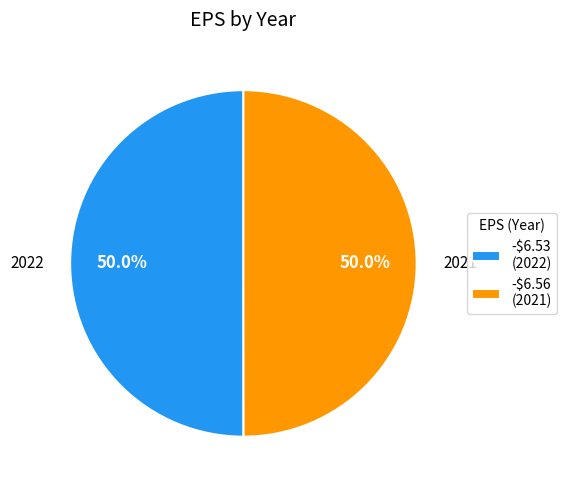

What portion of the pie excludes -$6.53 (2022)?

50.0%